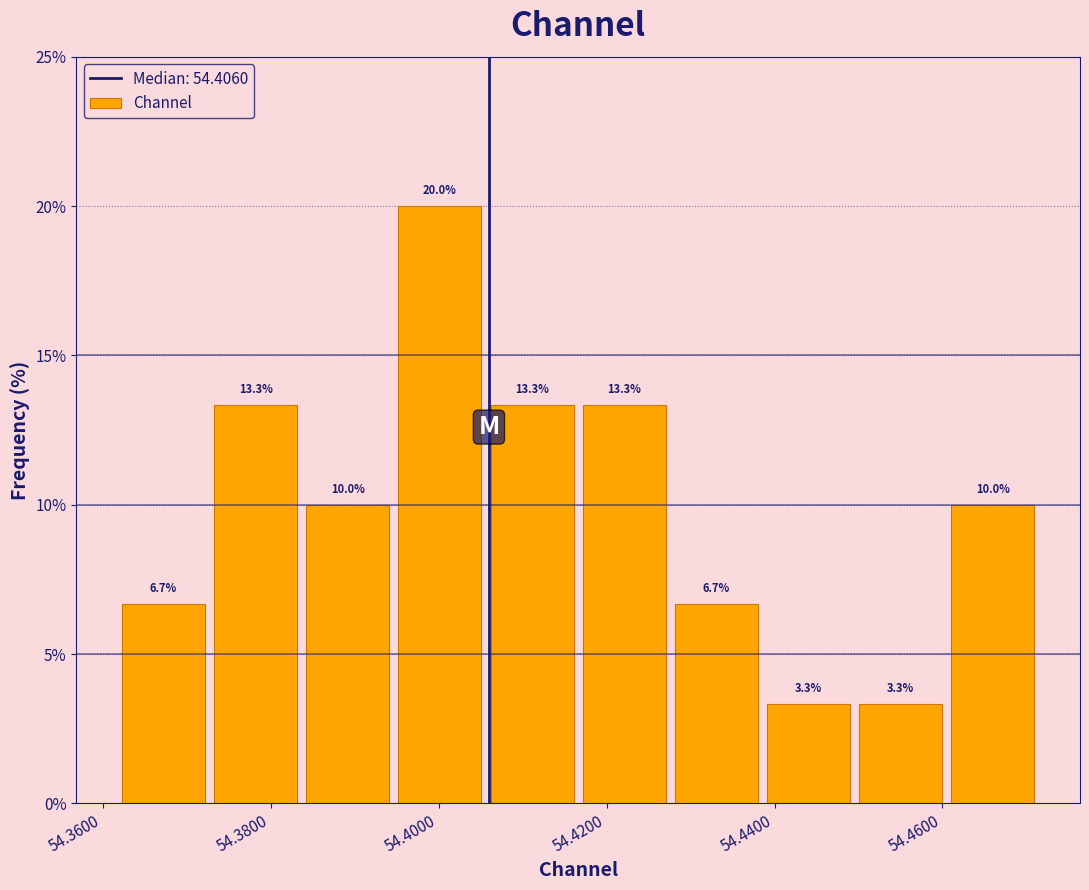

Reading left to right, list every bar in this chart as the range it spans on the x-axis followed by its height. The bar edges are not printed on the chart, so give them approximately, as read against the axis.

54.362 to 54.372: 6.7
54.372 to 54.384: 13.3
54.384 to 54.394: 10.0
54.394 to 54.406: 20.0
54.406 to 54.416: 13.3
54.416 to 54.428: 13.3
54.428 to 54.438: 6.7
54.438 to 54.450: 3.3
54.450 to 54.460: 3.3
54.460 to 54.472: 10.0